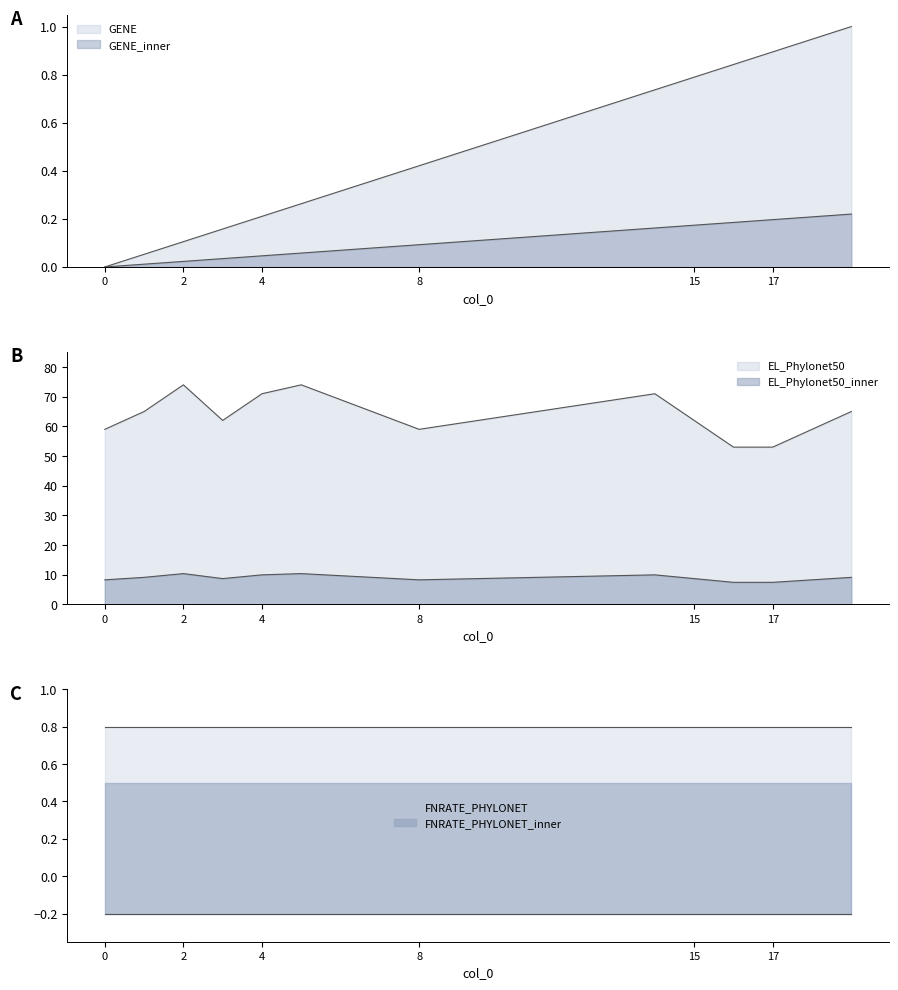

True or false: FNRATE_PHYLONET and FNRATE_PHYLONET_inner intersect in this chart.

False